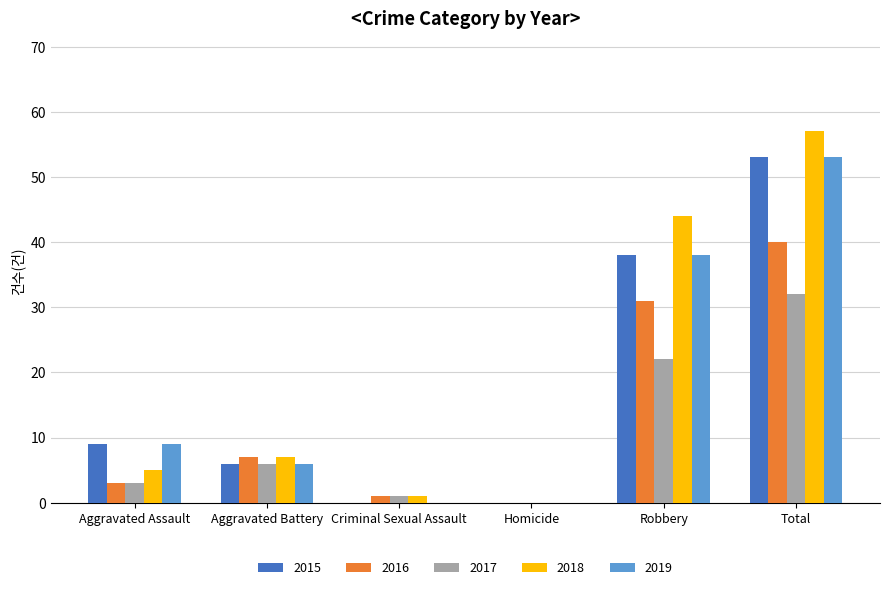

How many groups of bars are there?

6